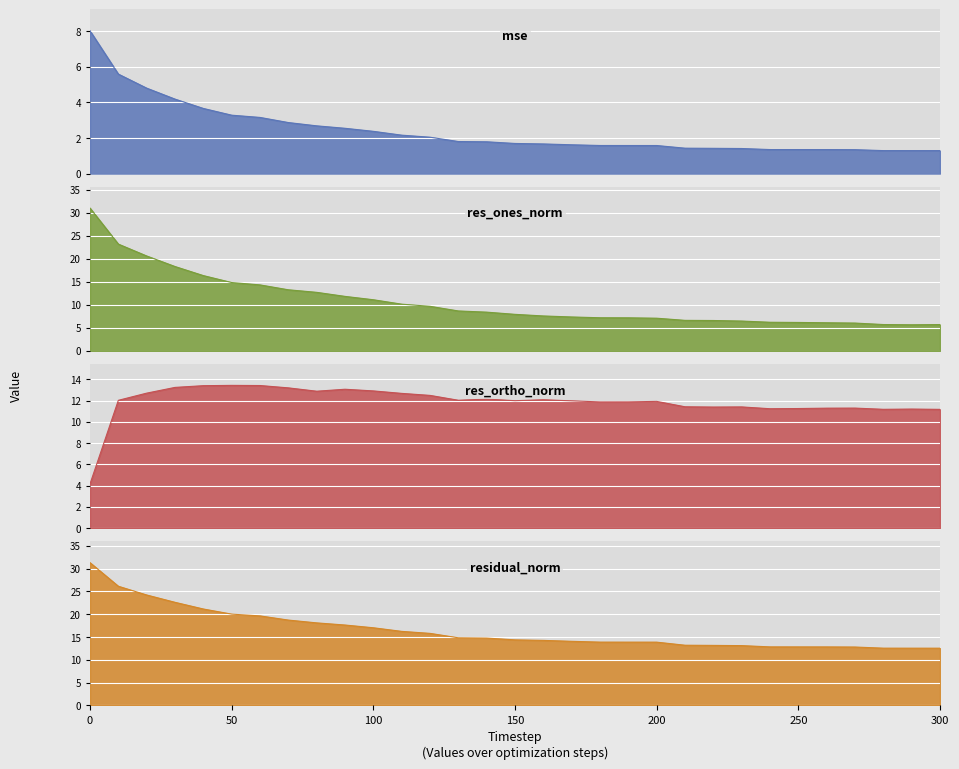

What is the sum of the residual_norm values at 80 and 230?

31.2